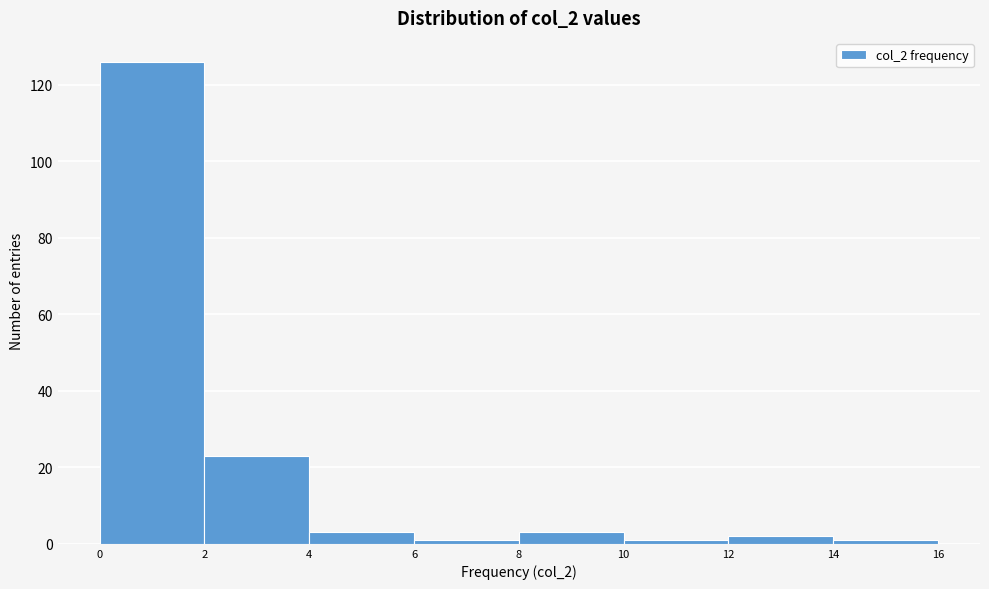

Over which range of the x-axis is the bar tallest?

0 to 2